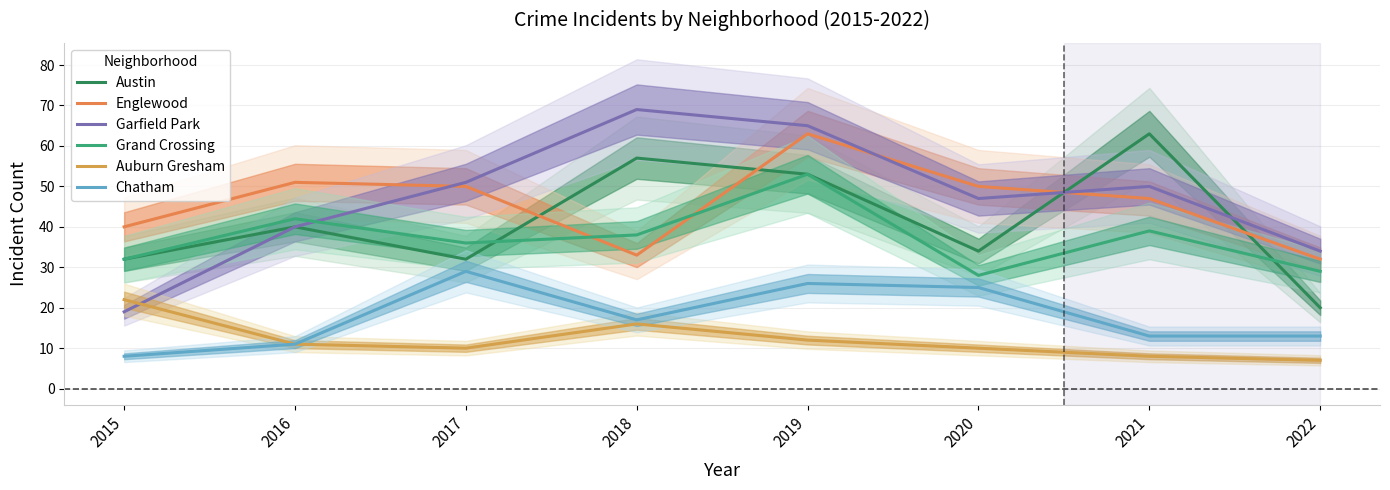

True or false: Grand Crossing has more than 0 points higher than both neighbors.

True